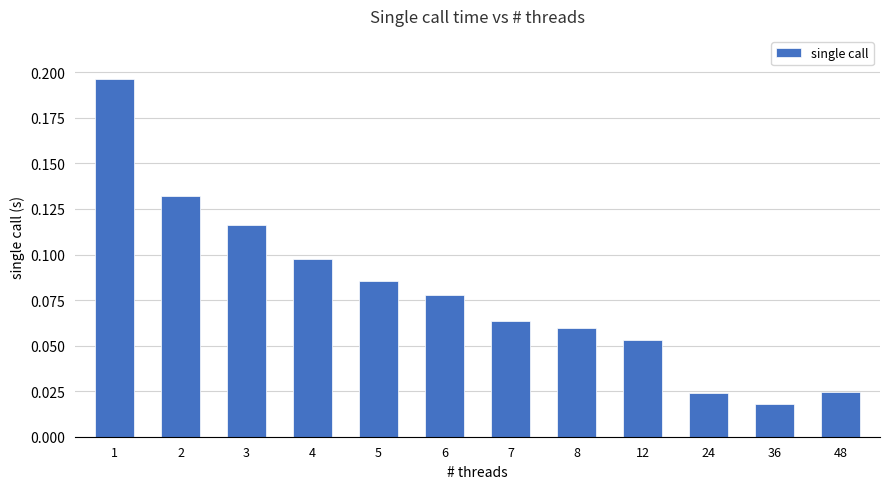

Which has a higher value, 7 or 5?

5